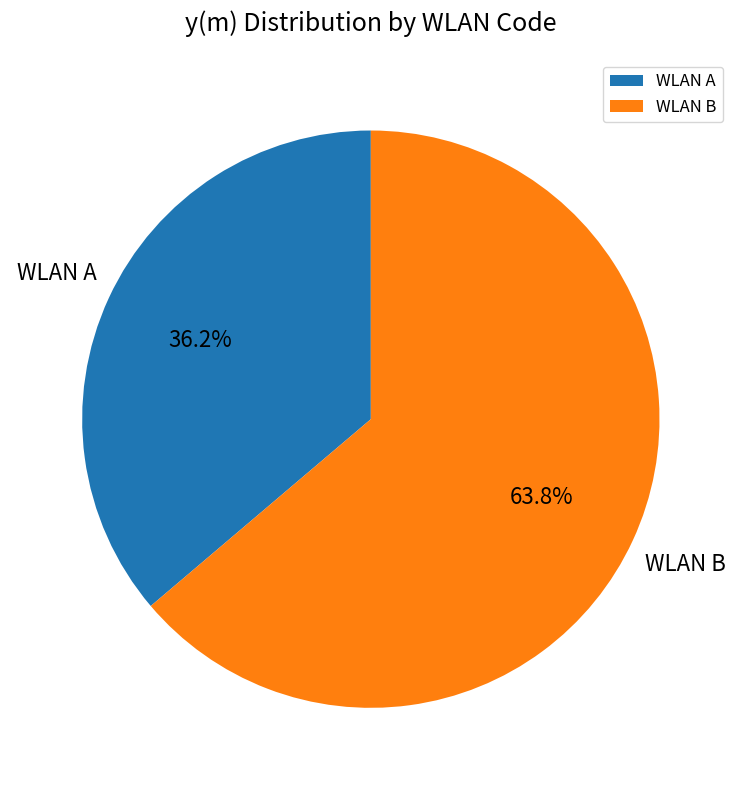

Rank the categories by value from highest to lowest.

WLAN B, WLAN A